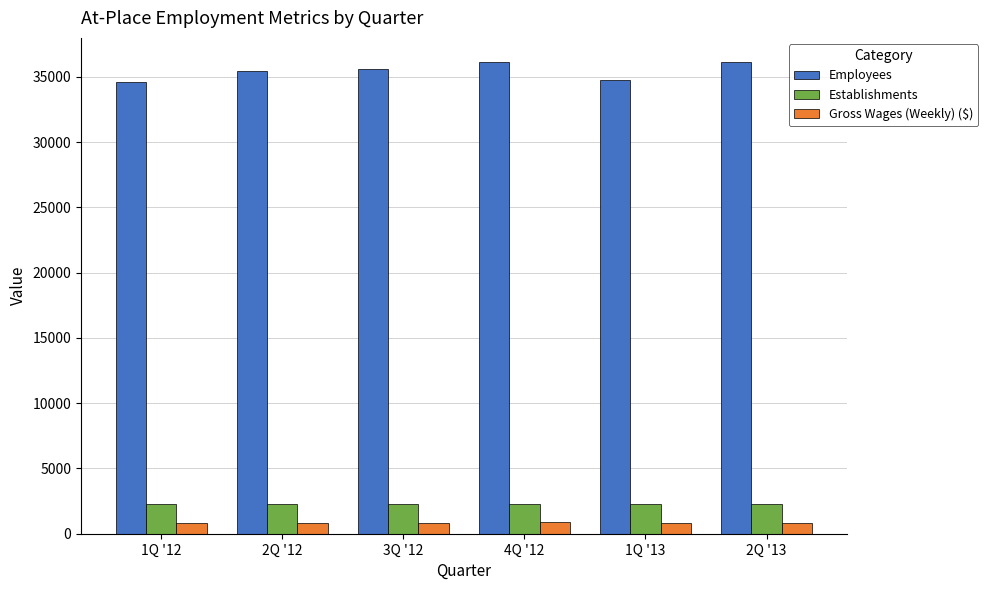

What is the difference between the maximum and minimum values in the Employees series?

1565